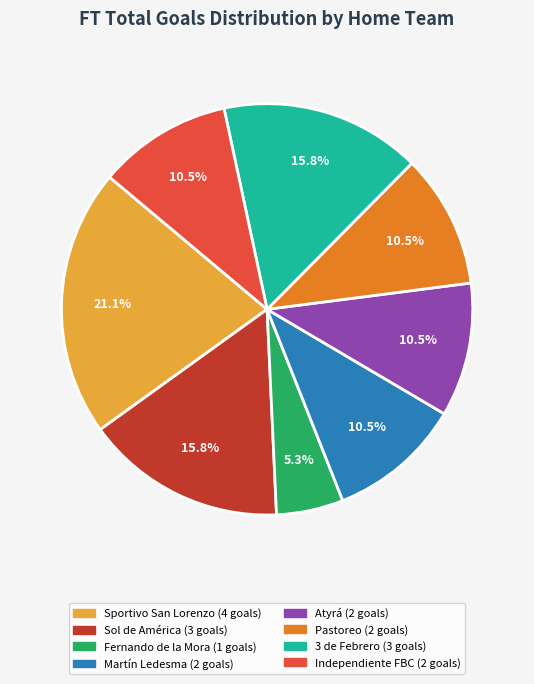

Approximately how many times larger is the value at Fernando de la Mora compared to Atyrá?

0.5